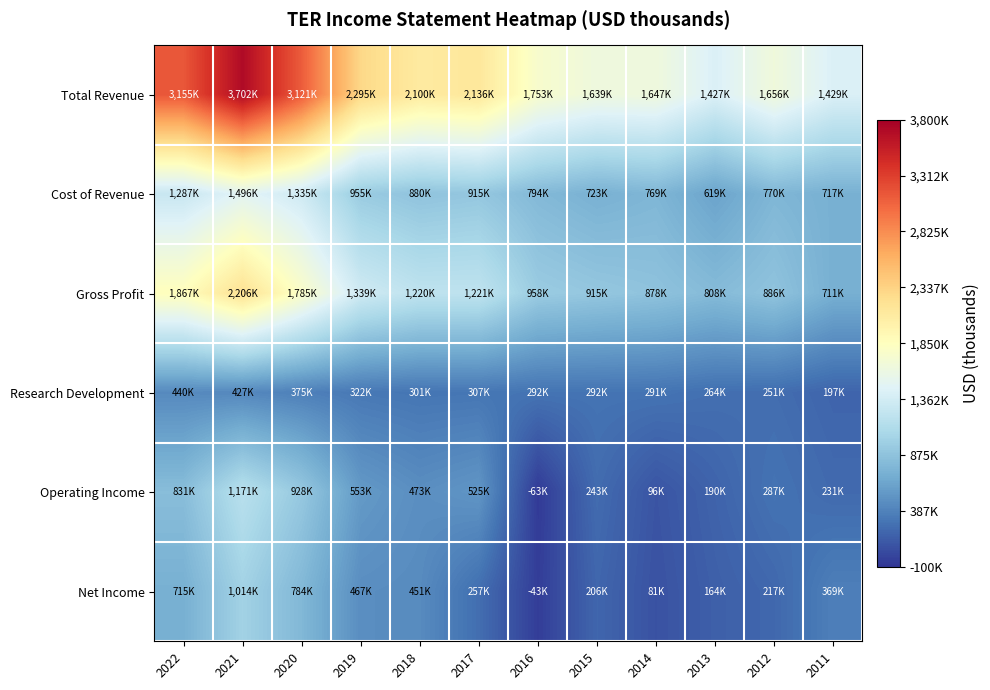

Which series has the widest spread of values?

Total Revenue